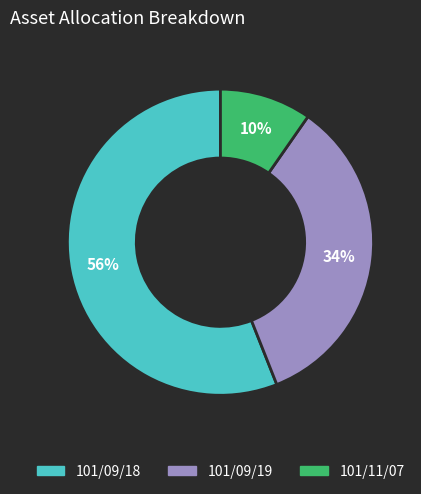

Does 101/09/18 represent more than half of the total?

Yes